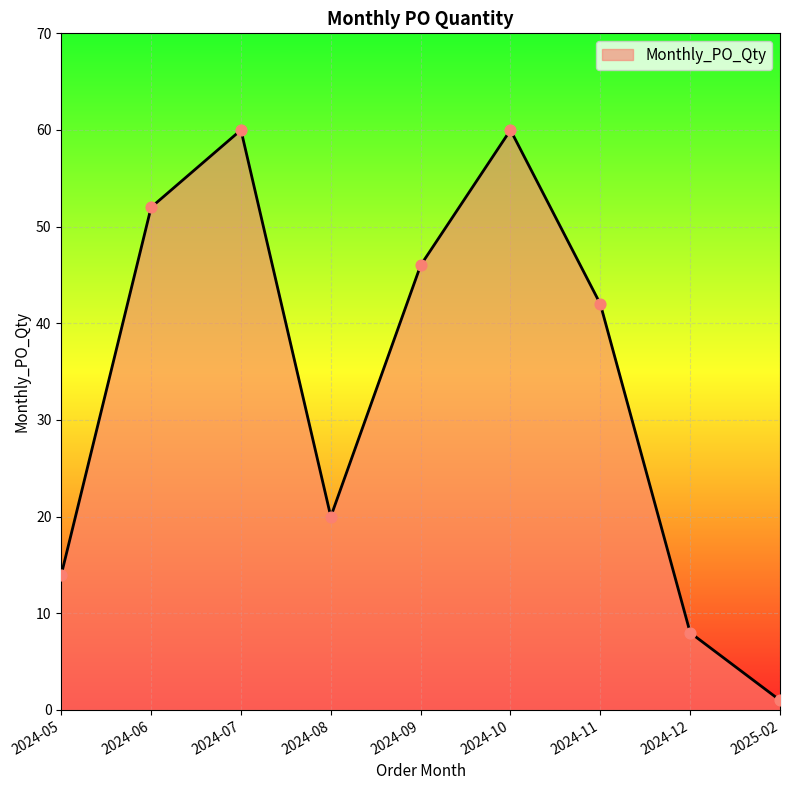

Approximately how many times larger is the value at 2024-06 compared to 2024-12?

6.5